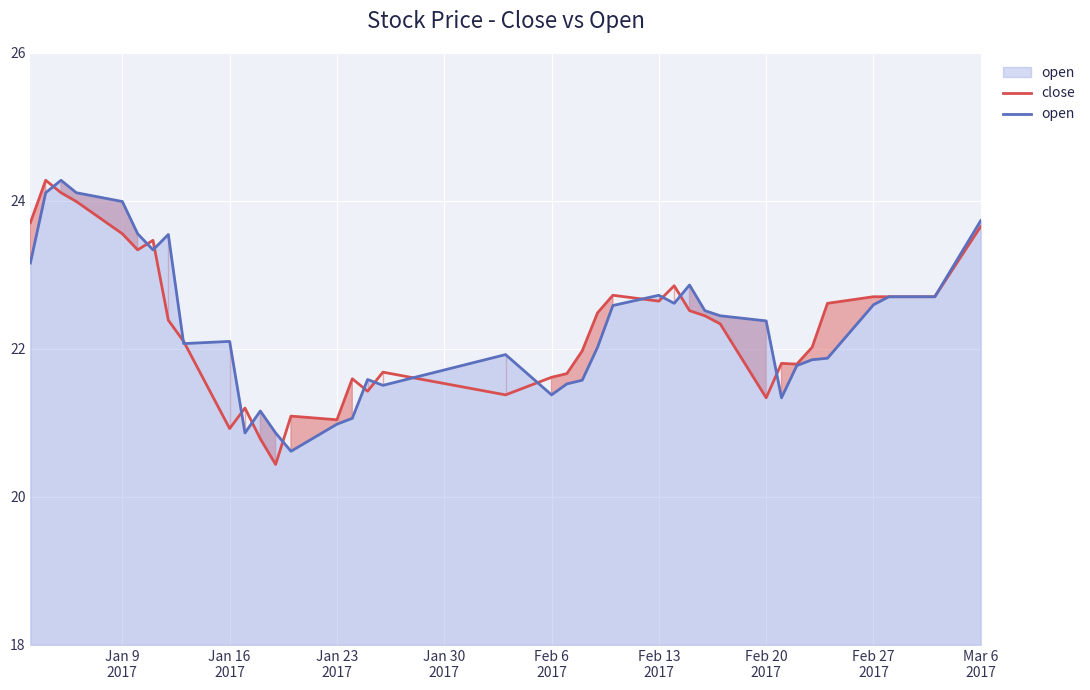

What is the highest value of the open series?

24.3